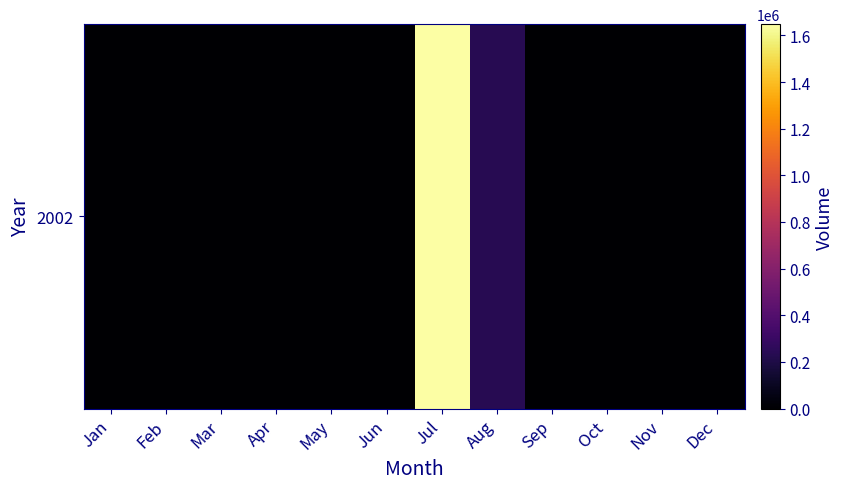

The chart shows a value of -746418 at Jan. True or false?

False